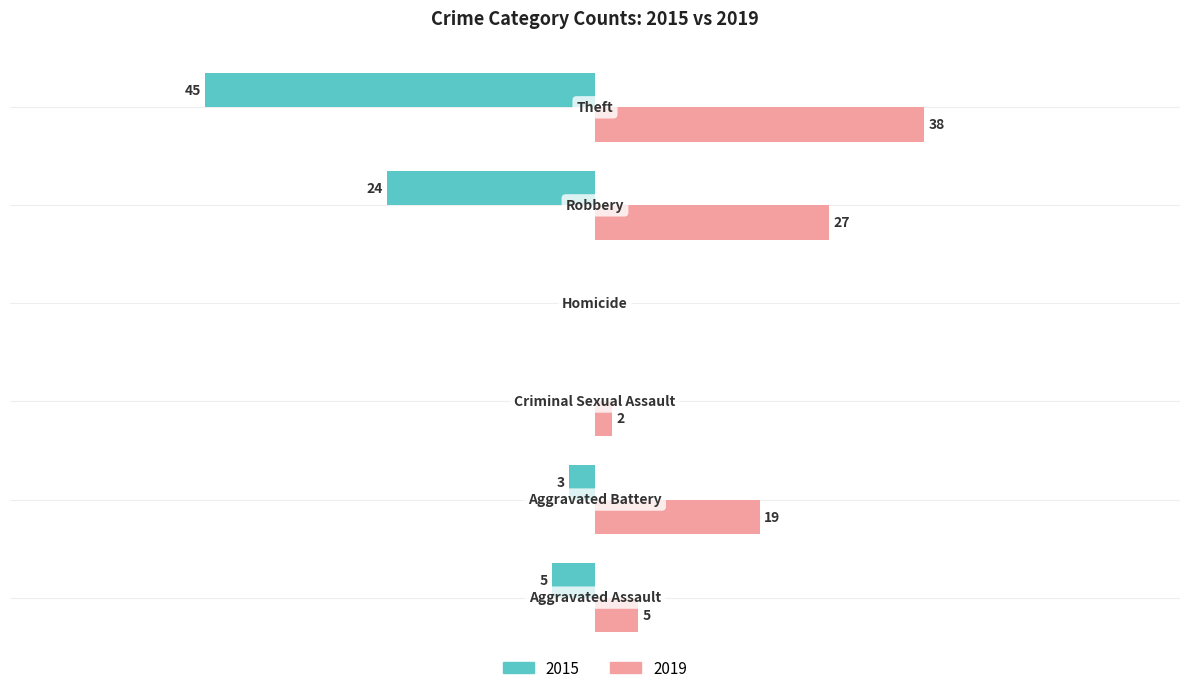

What are all the series names shown in the legend?

2015, 2019